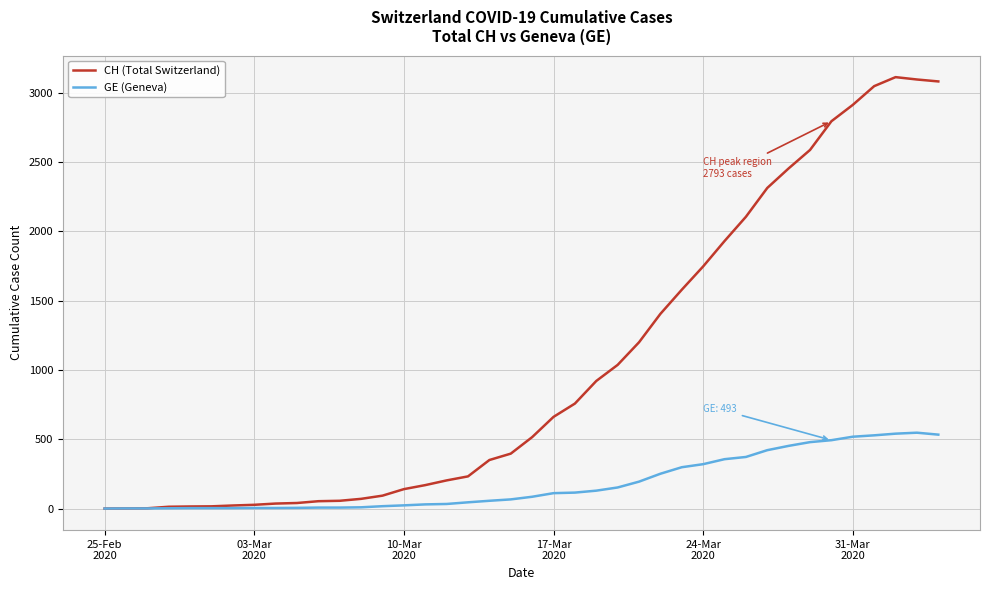

List the series in order of their peak value, highest first.

CH (Total Switzerland), GE (Geneva)